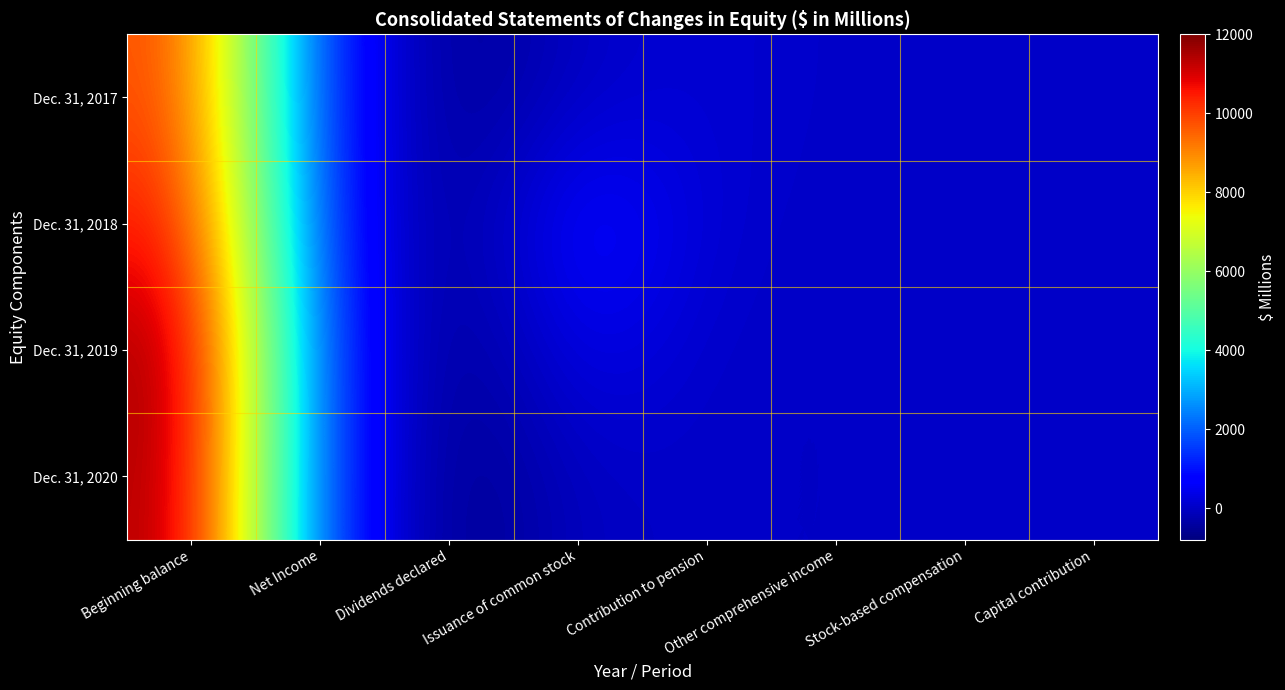

At which category is the sum across all series the highest?

Beginning balance